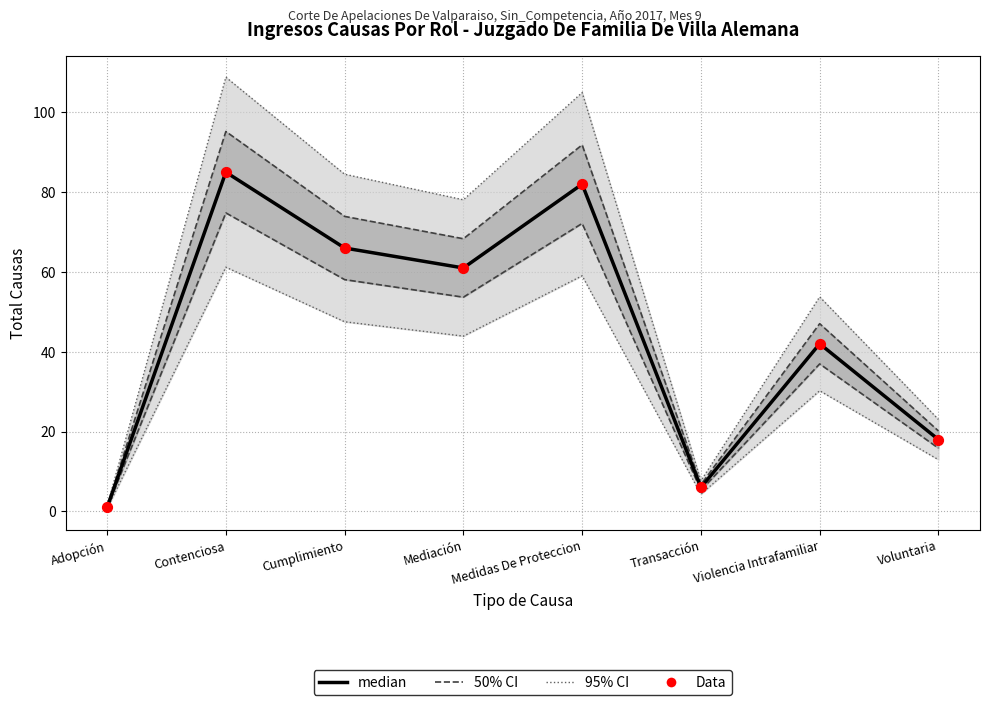

What are all the series names shown in the legend?

95% CI, 50% CI, median, Data